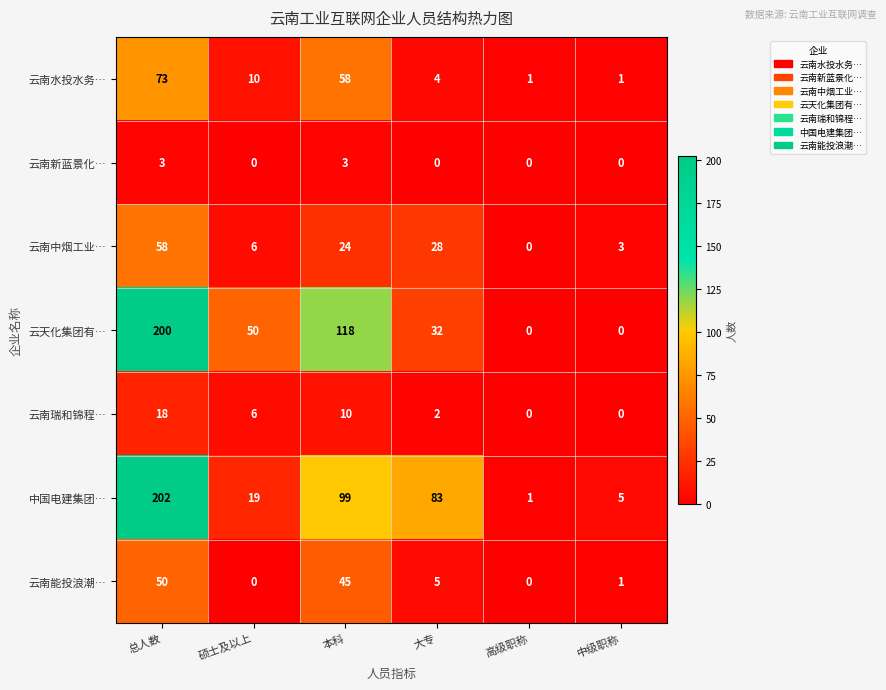

What is the difference between the maximum and second lowest values in the 中国电建集团… series?

197